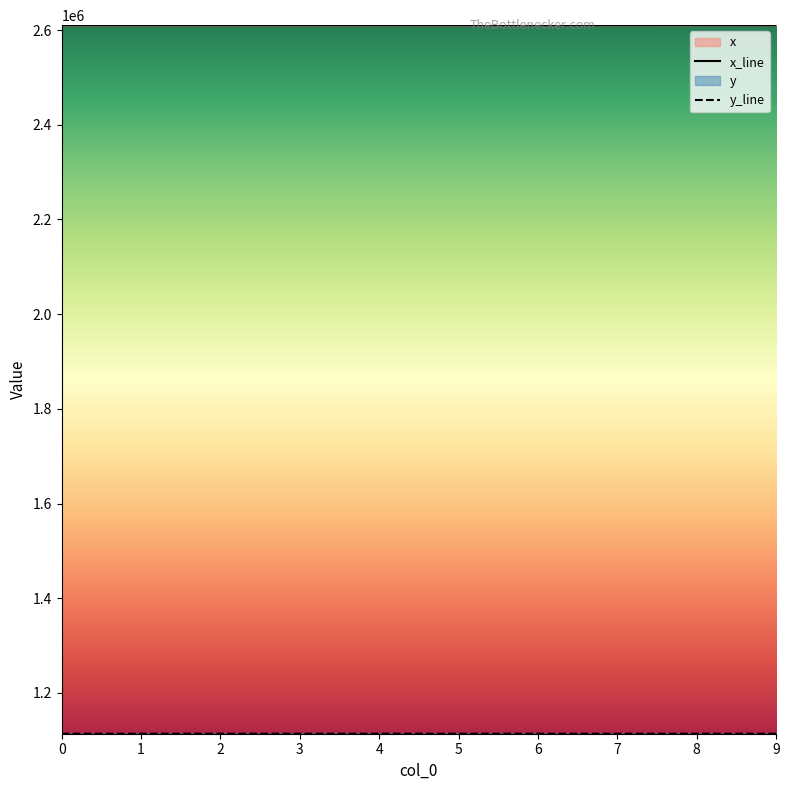

How many data points in x are above 2610398?

5